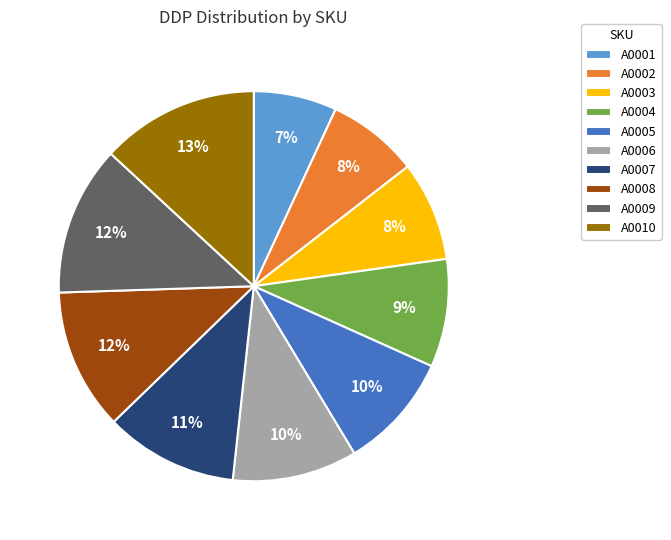

Which category has the smallest portion of the pie?

A0001